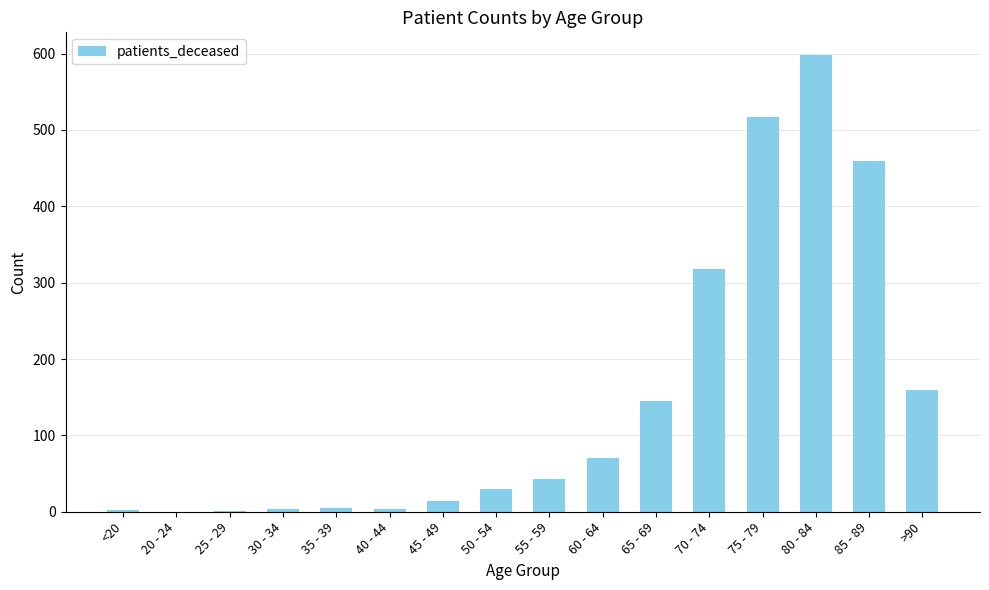

Are the bars horizontal?

No